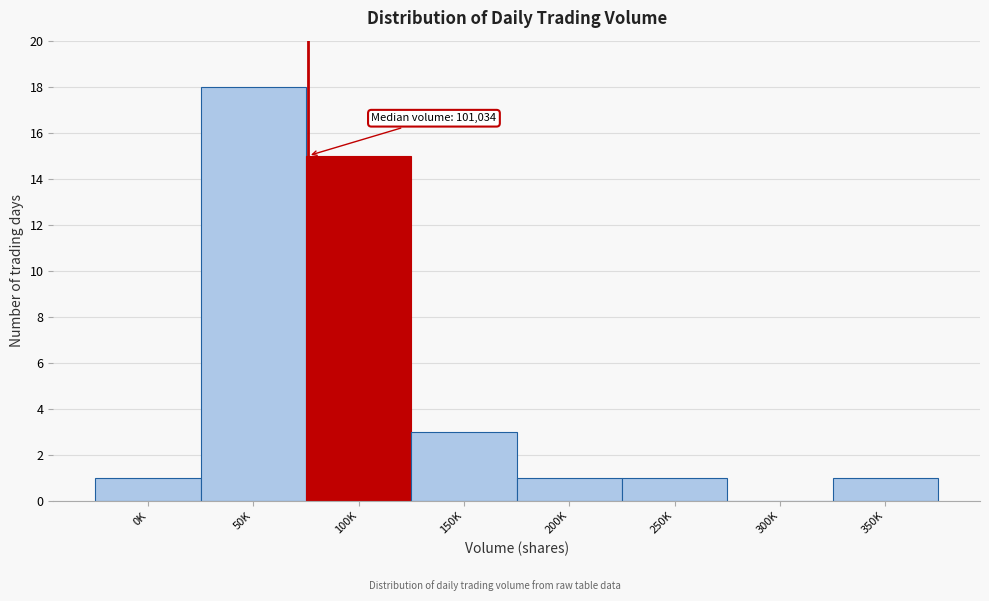

Reading left to right, extract all data points from this chart.

0K=1	50K=18	100K=15	150K=3	200K=1	250K=1	300K=0	350K=1